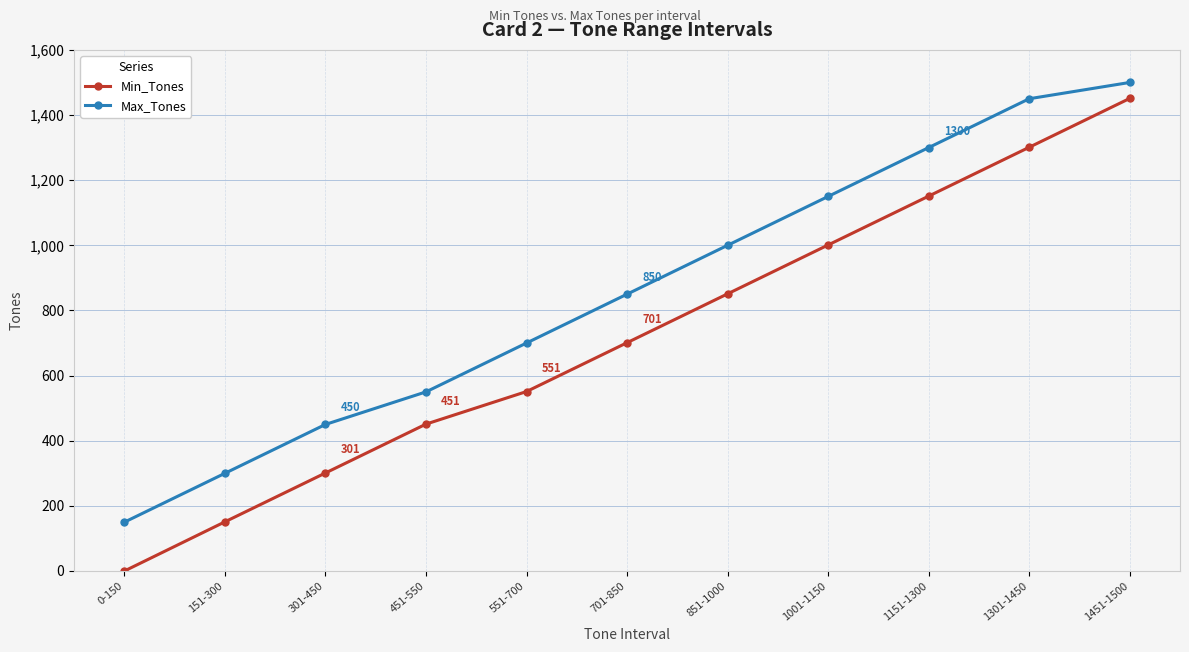

What is the difference between the highest and lowest values at 851-1000?

149